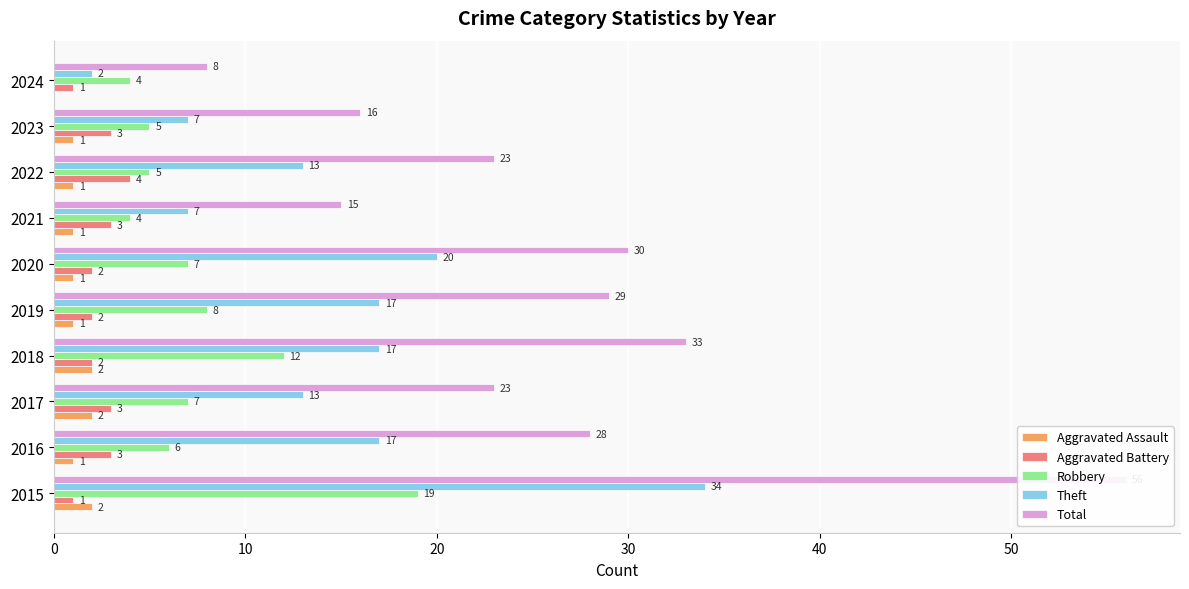

What is the difference between the second highest and second lowest values in the Total series?

18